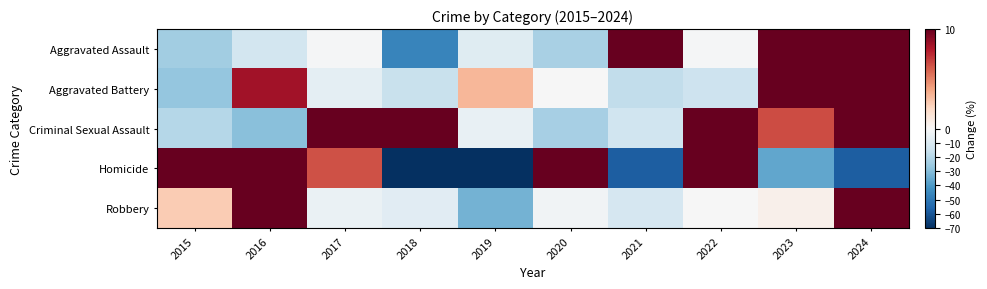

Which label corresponds to the smallest value in the chart?

2019